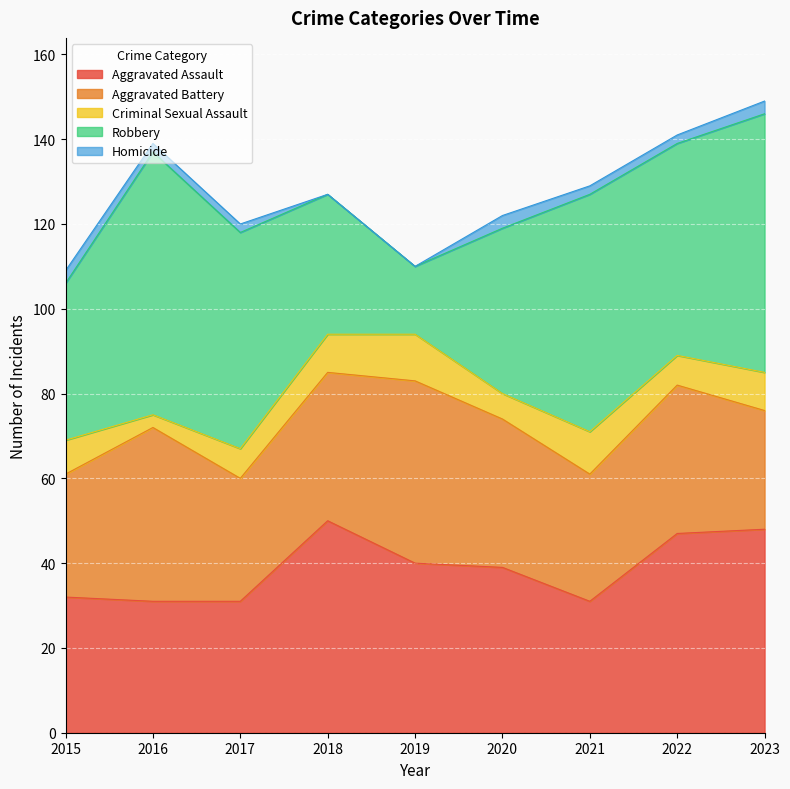

Where is the first local maximum for Criminal Sexual Assault?

2019